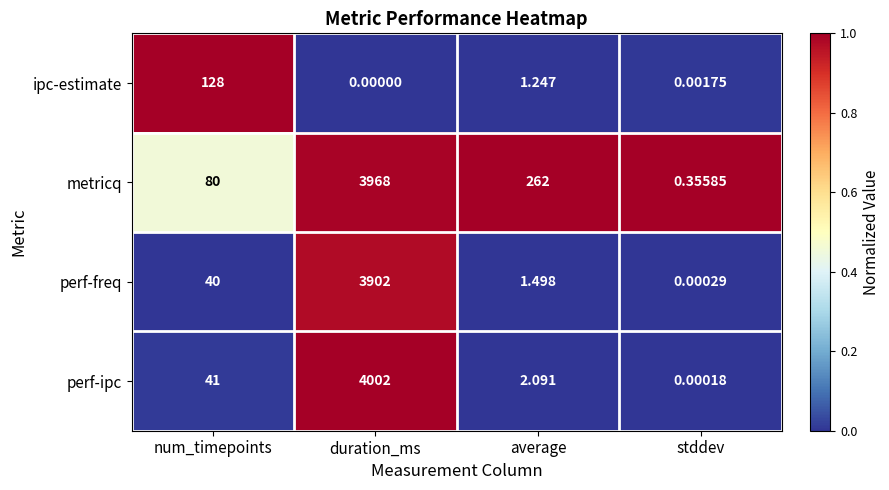

Which series changed the most between num_timepoints and duration_ms?

perf-ipc